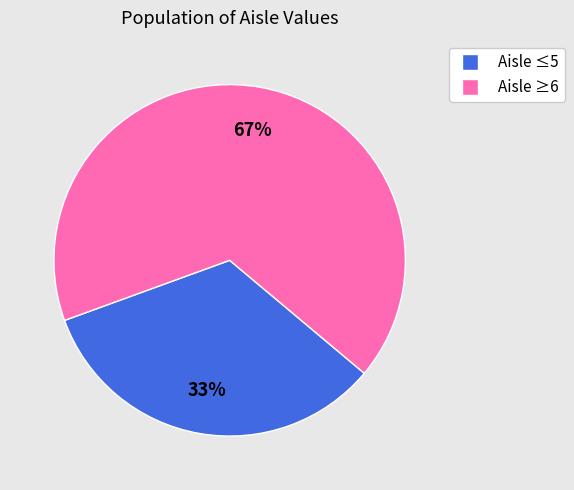

To the nearest percent, what is the average slice percentage?

50%